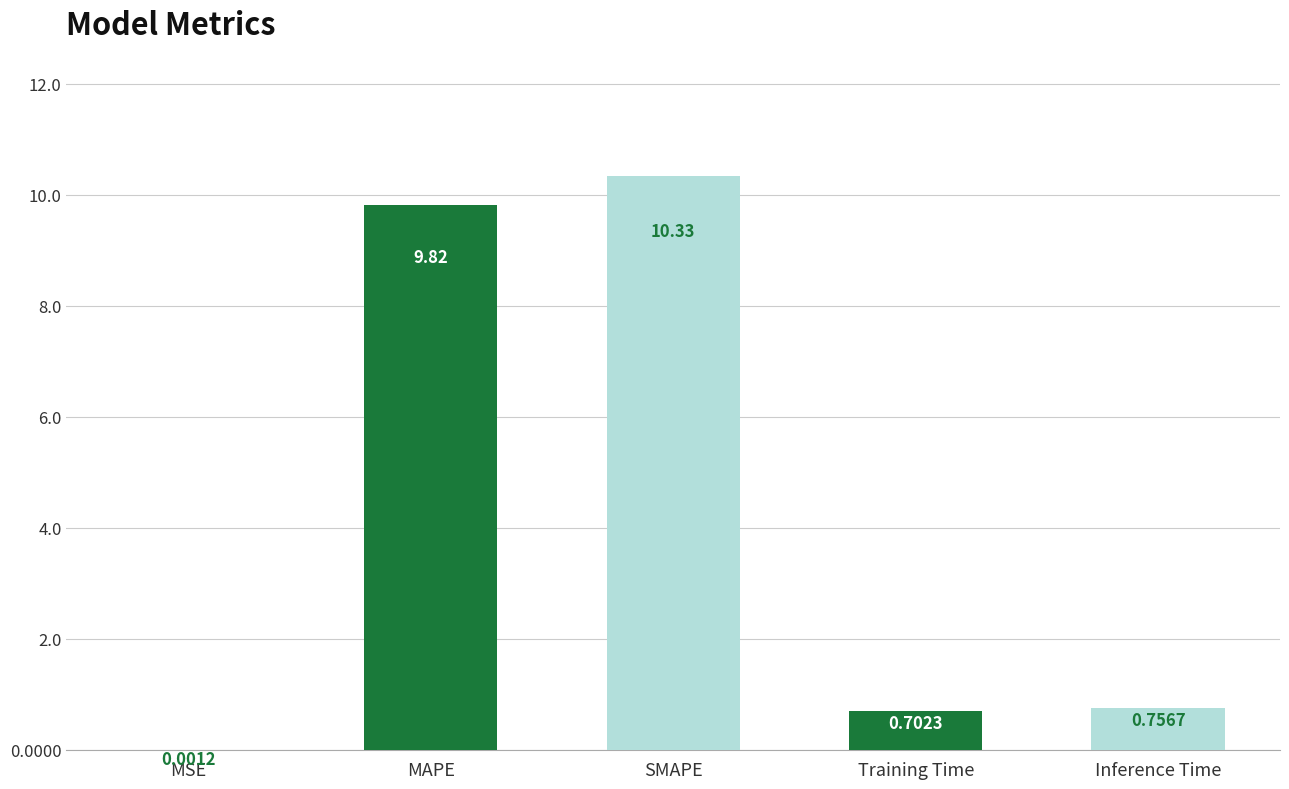

Which category has the highest value across all series?

SMAPE